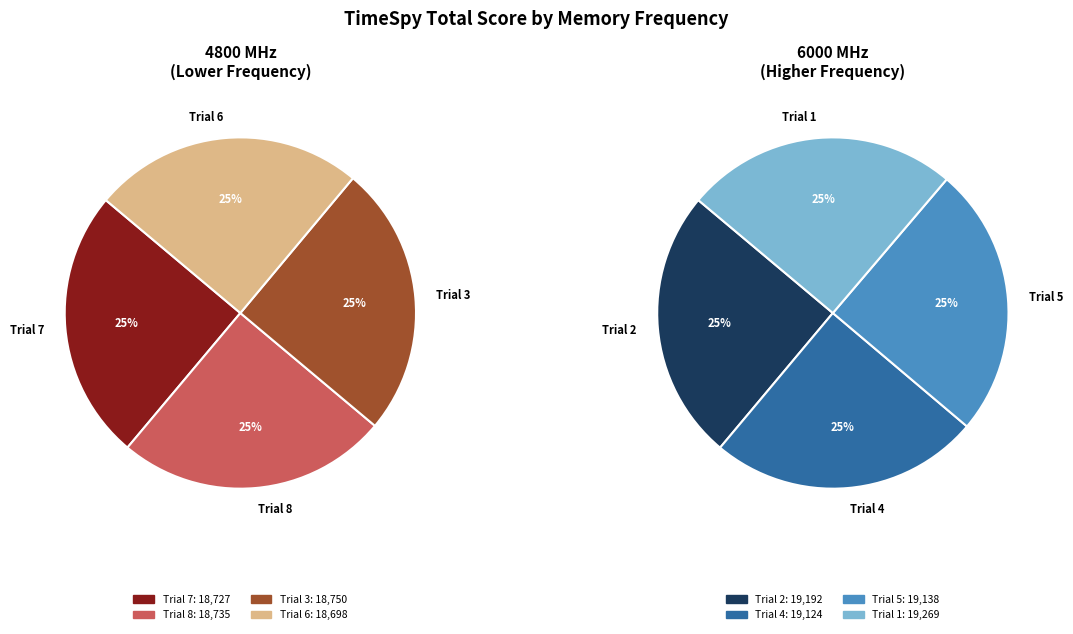

Between Trial 7 and Trial 3, which is larger?

Trial 3